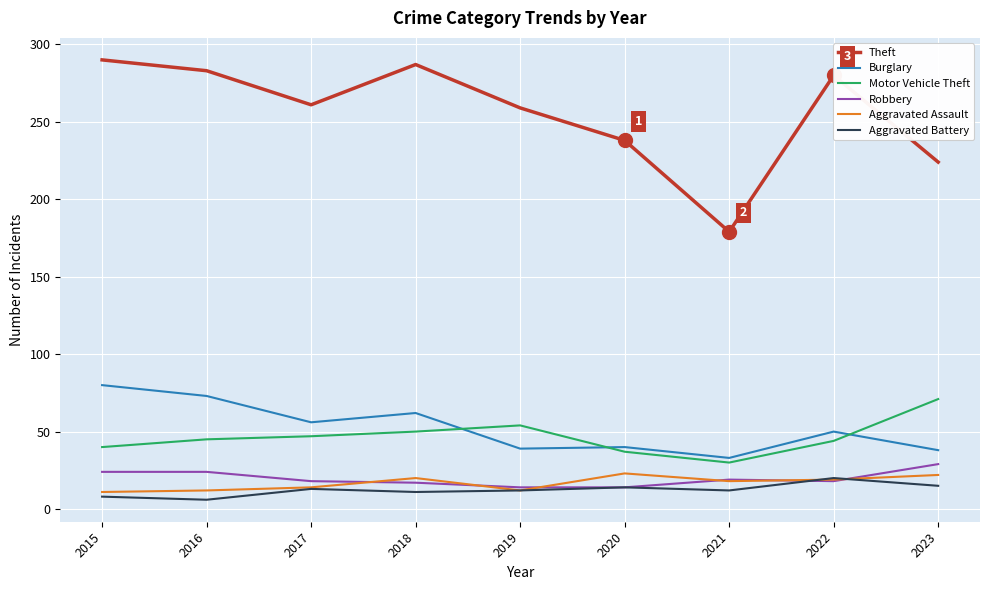

At which label does Theft reach its minimum?

2021